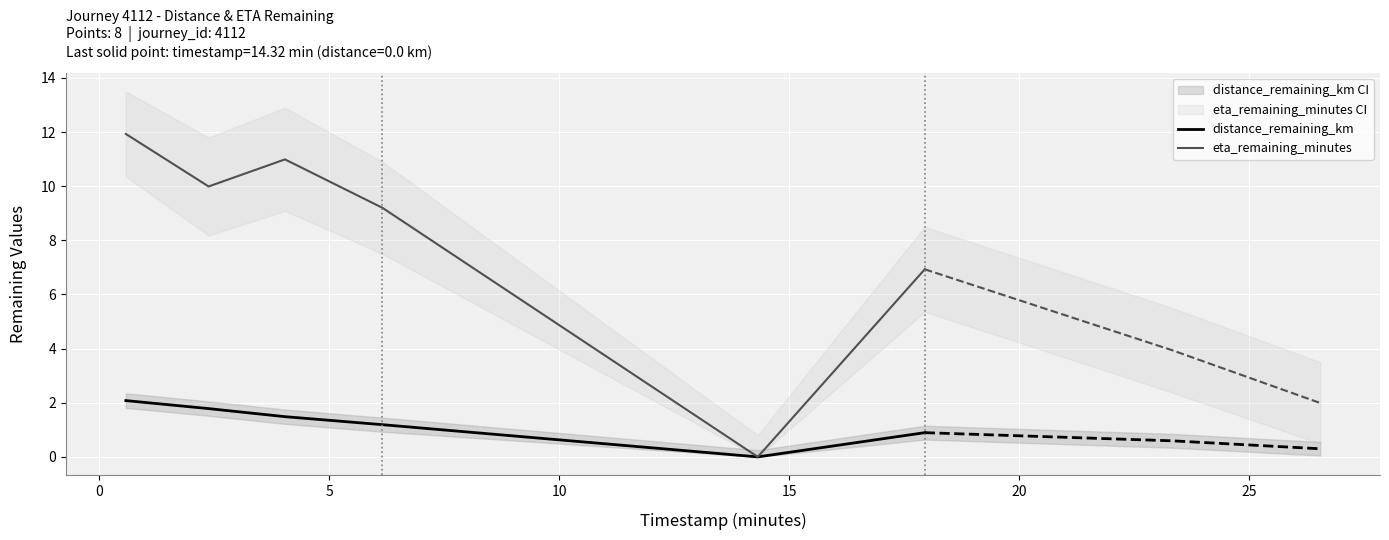

What is the maximum value for eta_remaining_minutes?

11.9